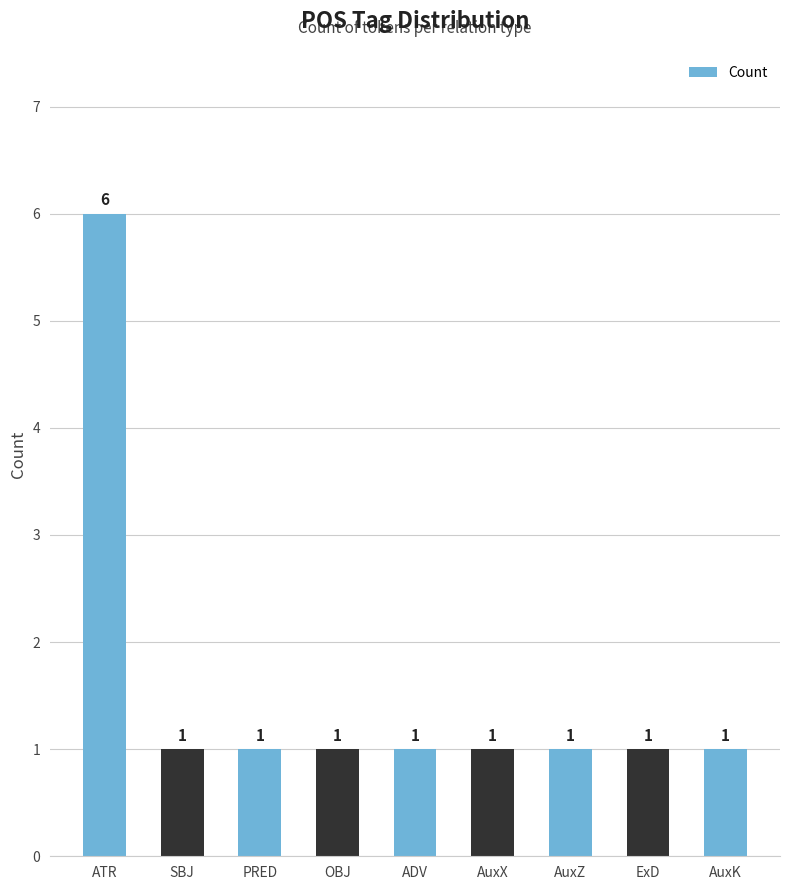

How many values are between 1 and 2?

8